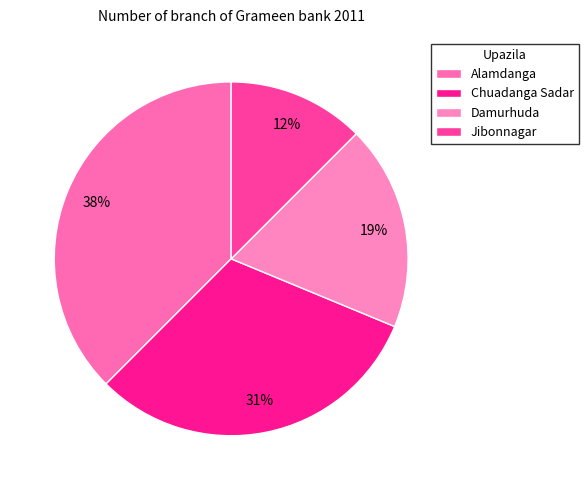

Count the number of slices in the pie.

4